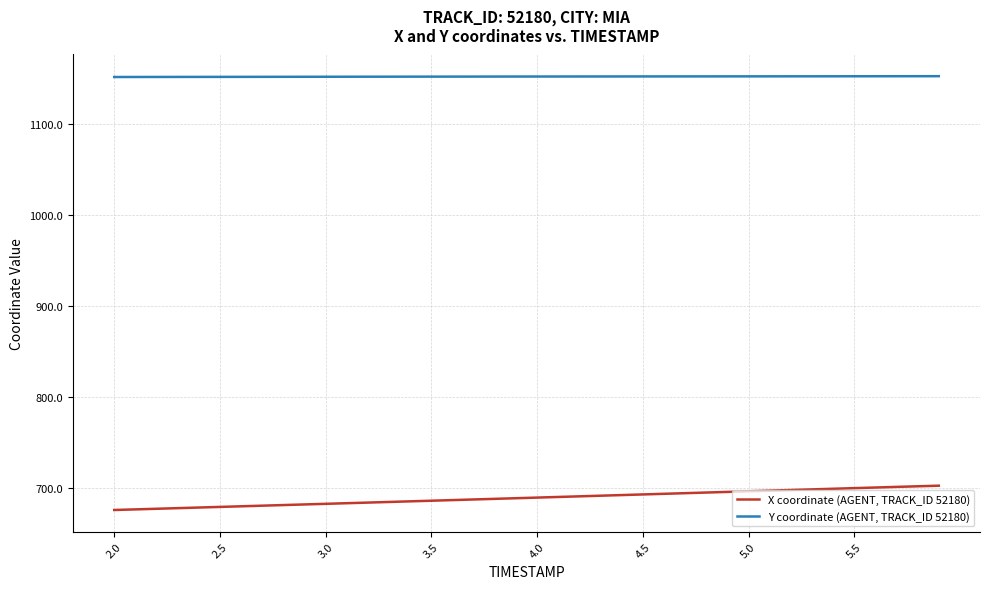

Which series has the widest spread of values?

X coordinate (AGENT, TRACK_ID 52180)